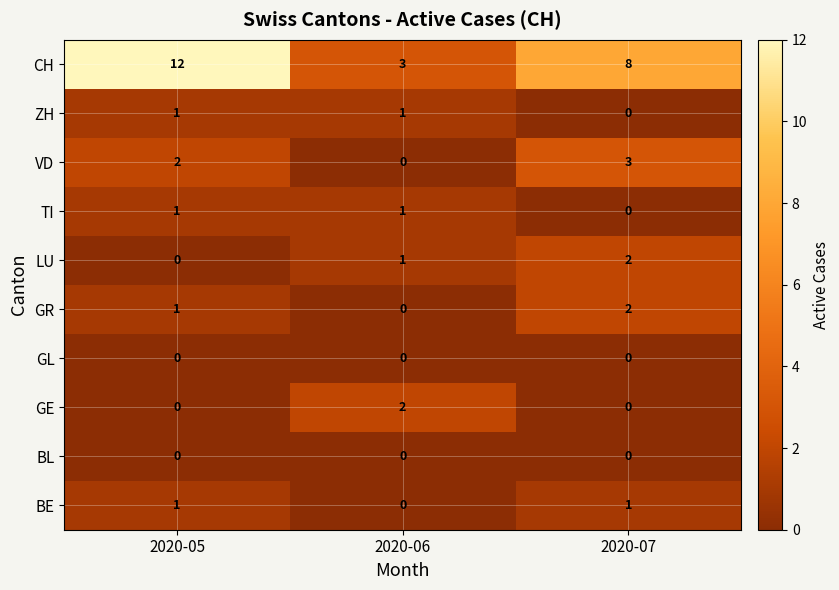

Reading right to left, extract all data points from this chart.

CH: 8	3	12
ZH: 0	1	1
VD: 3	0	2
TI: 0	1	1
LU: 2	1	0
GR: 2	0	1
GL: 0	0	0
GE: 0	2	0
BL: 0	0	0
BE: 1	0	1